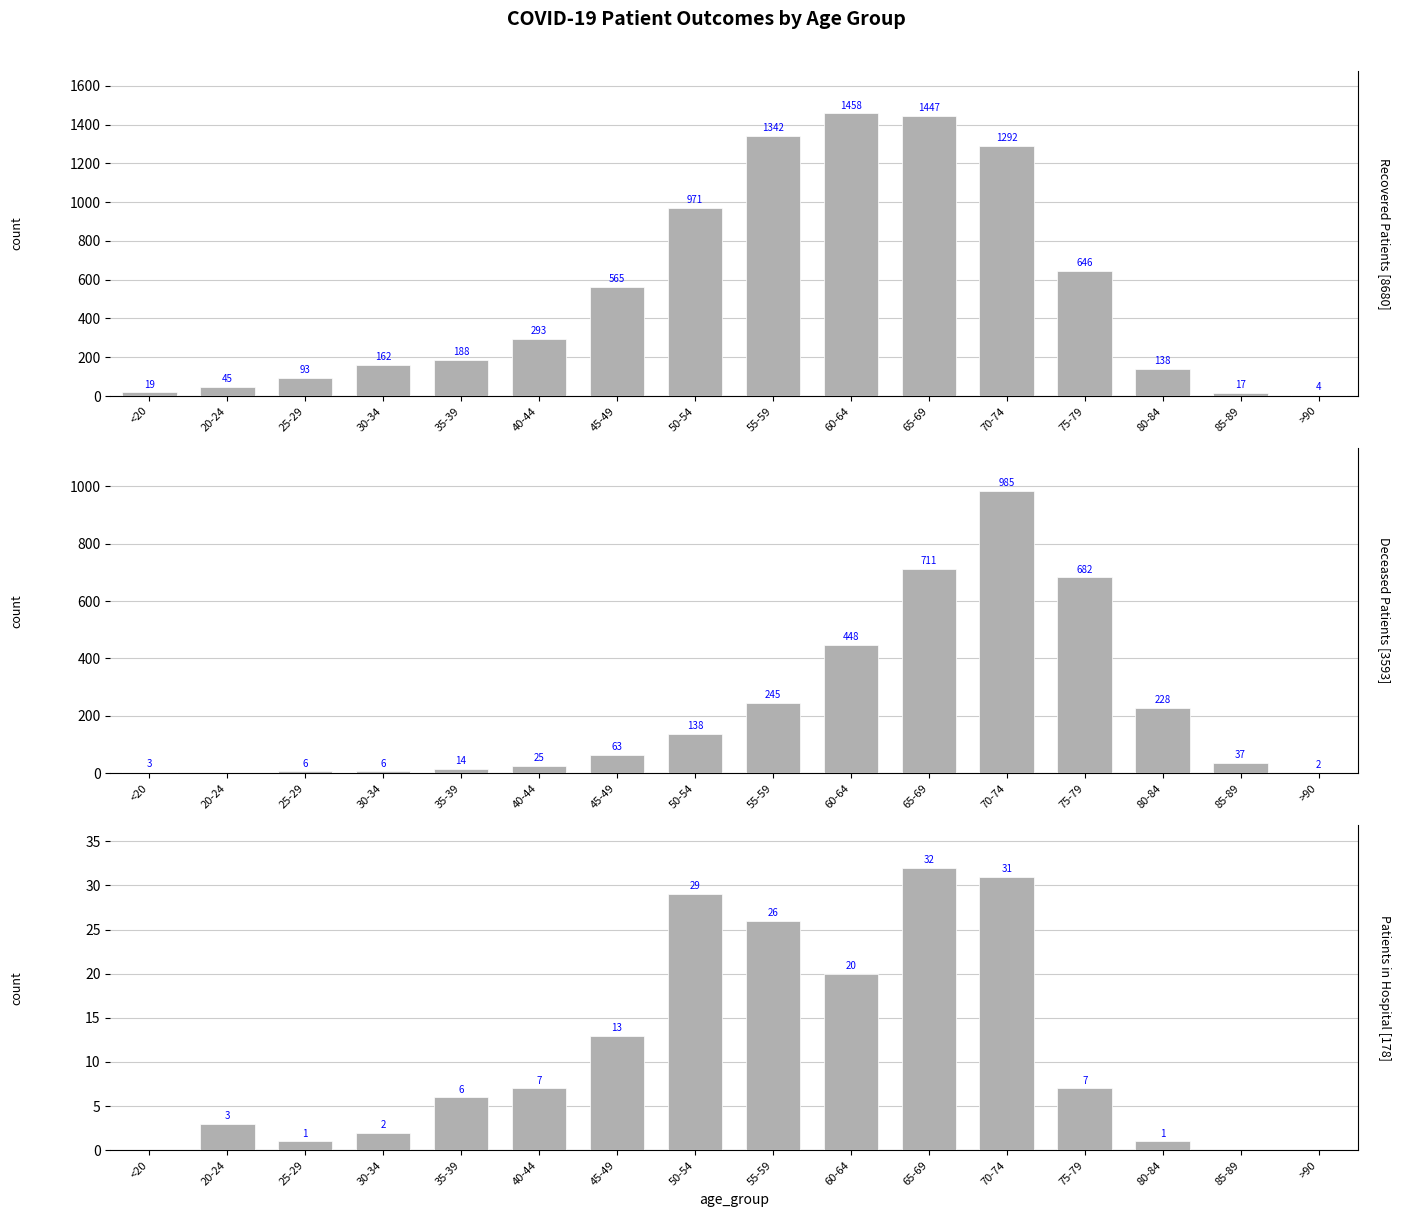

Between 25-29 and 40-44, which series saw the biggest shift?

Recovered Patients